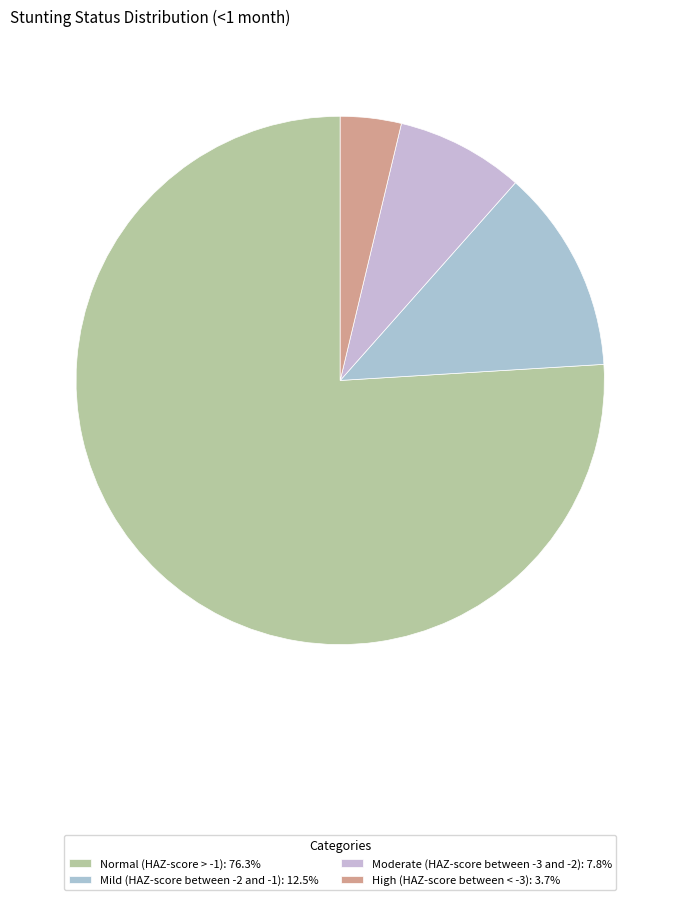

Rank the categories by value from lowest to highest.

High (HAZ-score between < -3), Moderate (HAZ-score between -3 and -2), Mild (HAZ-score between -2 and -1), Normal (HAZ-score > -1)